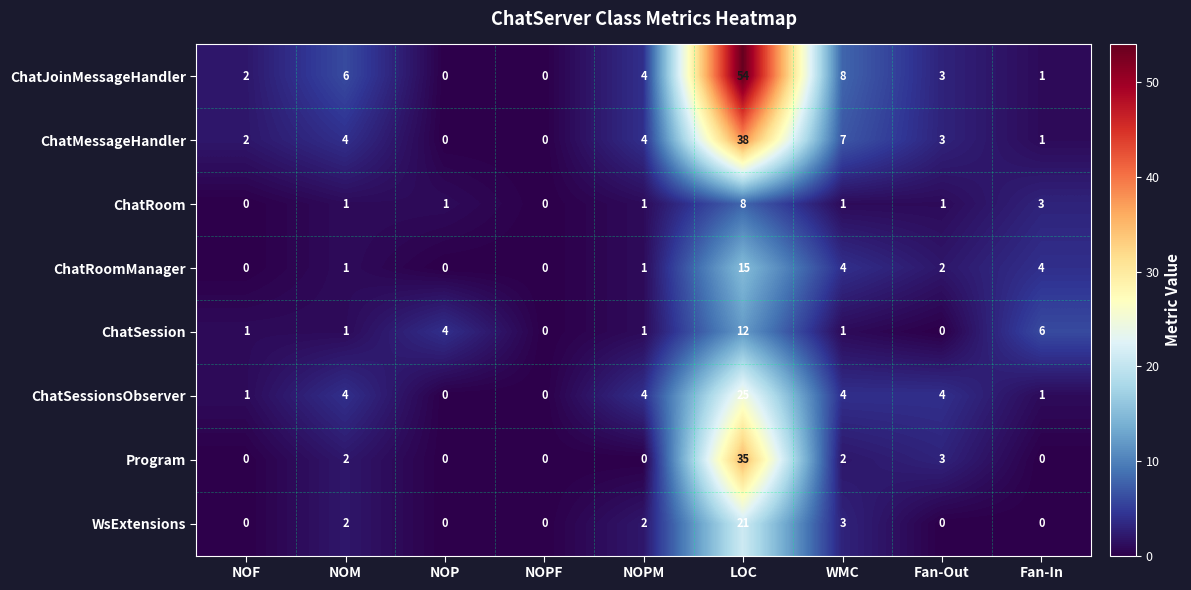

What is the average value of the WsExtensions series?

3